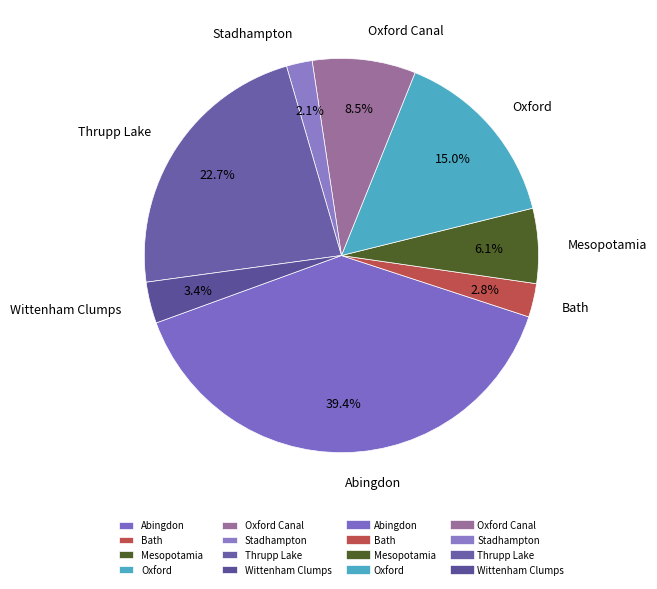

Combined, do Abingdon and Oxford account for over 50%?

Yes